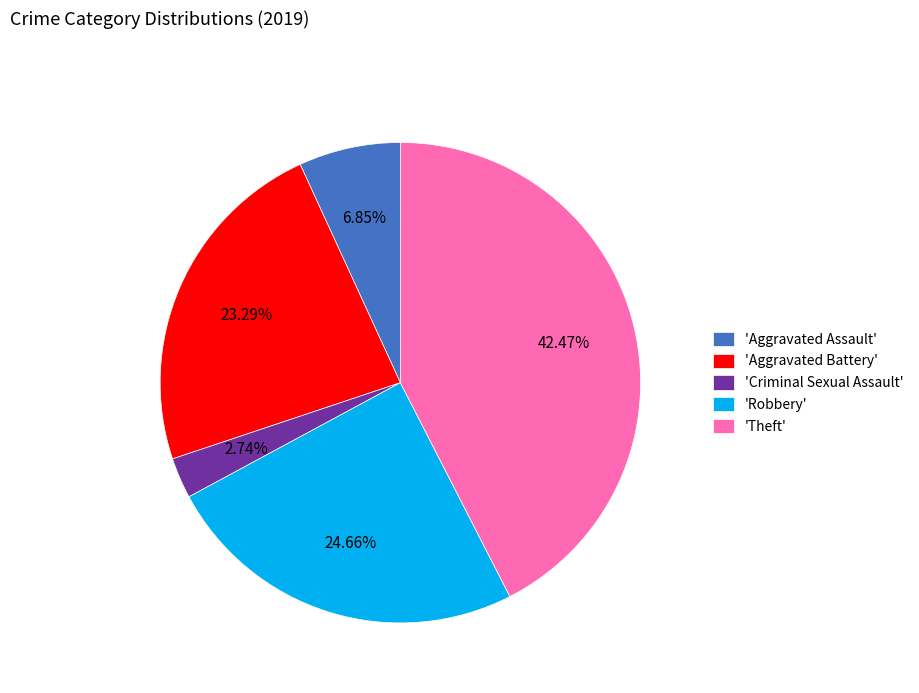

Which category has the smallest portion of the pie?

'Criminal Sexual Assault'